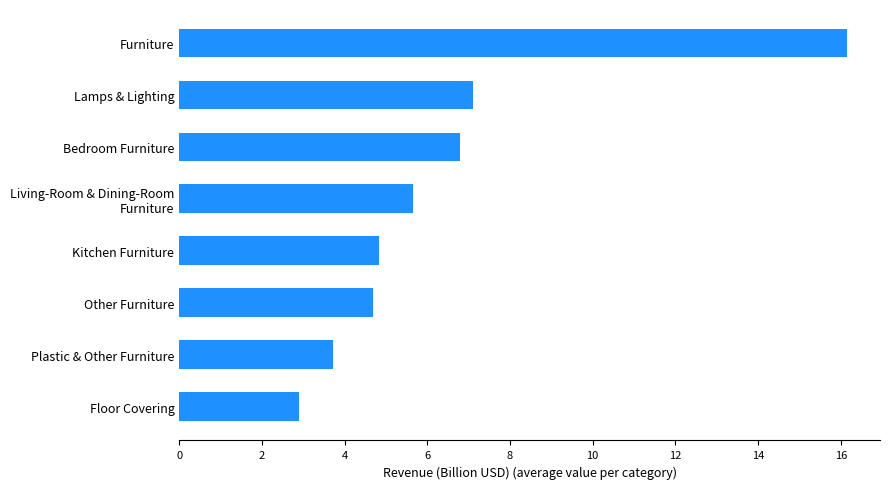

Is it true that the value at Other Furniture is 4.7?

True